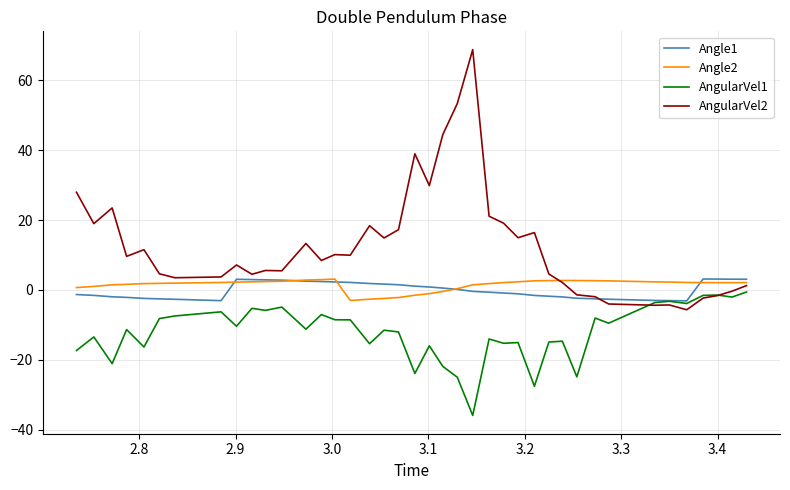

What is the minimum value for Angle1?

-3.1